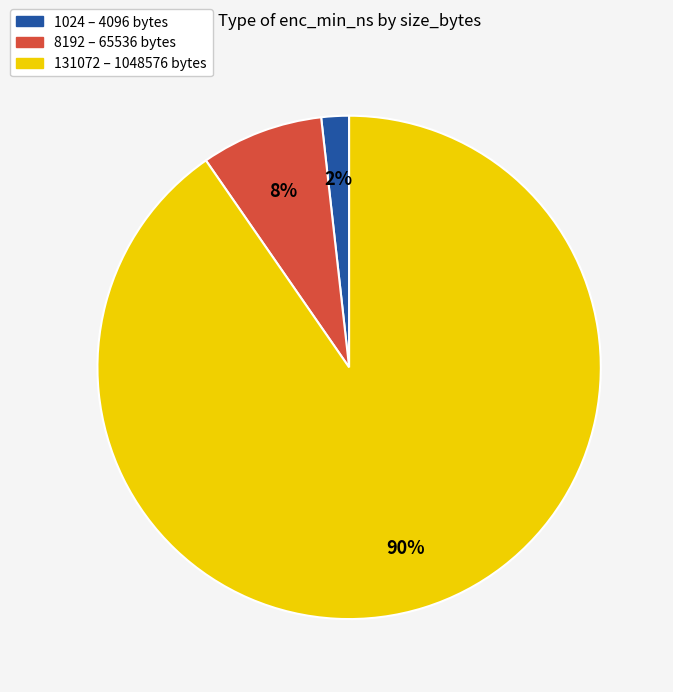

Between 131072 – 1048576 bytes and 1024 – 4096 bytes, which is larger?

131072 – 1048576 bytes